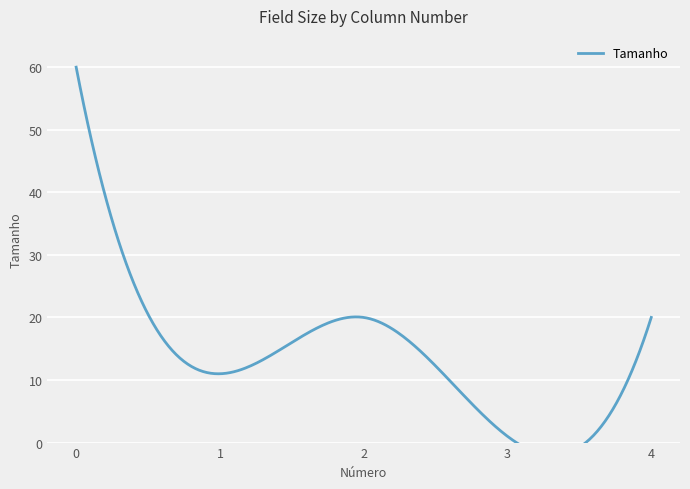

At which category does the data reach its first local peak?

2